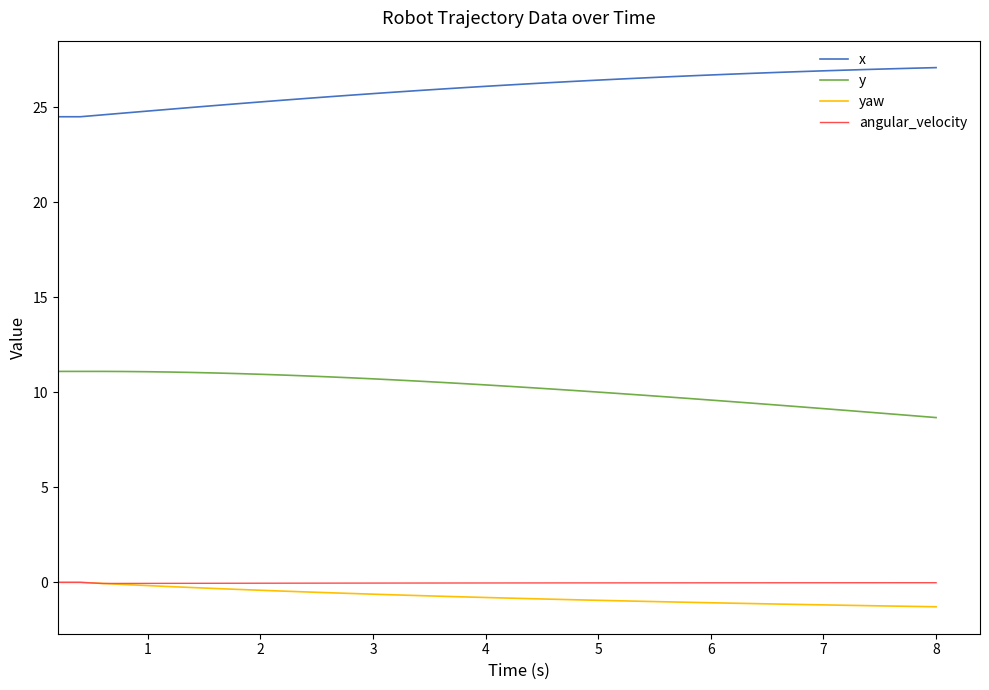

True or false: y and angular_velocity cross at least once.

False